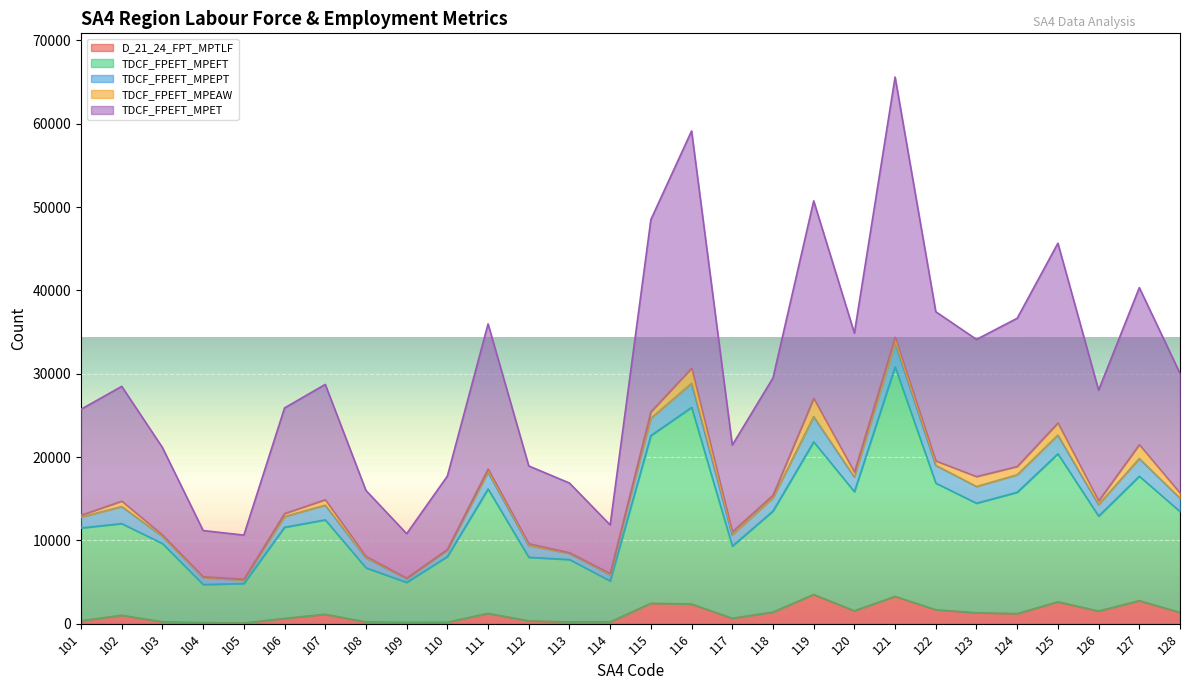

True or false: TDCF_FPEFT_MPET and TDCF_FPEFT_MPEFT cross at least once.

False